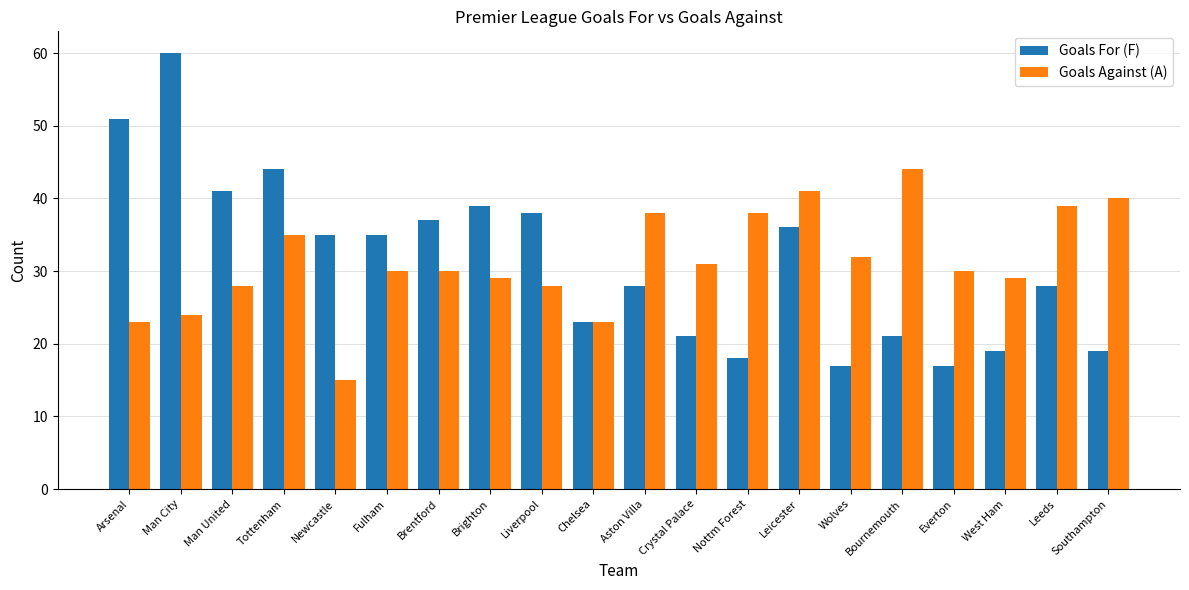

True or false: Goals Against (A) has a value of 30 at Everton.

True